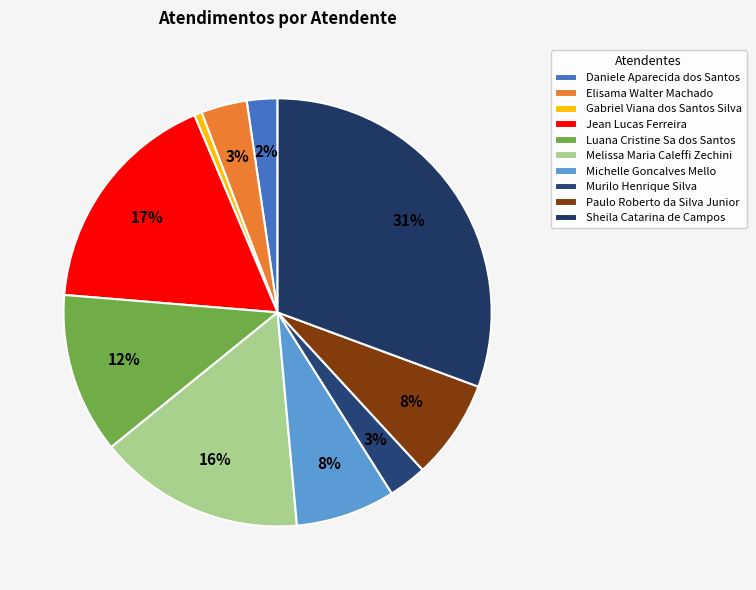

What is the total percentage of Elisama Walter Machado and Murilo Henrique Silva?

6.4%